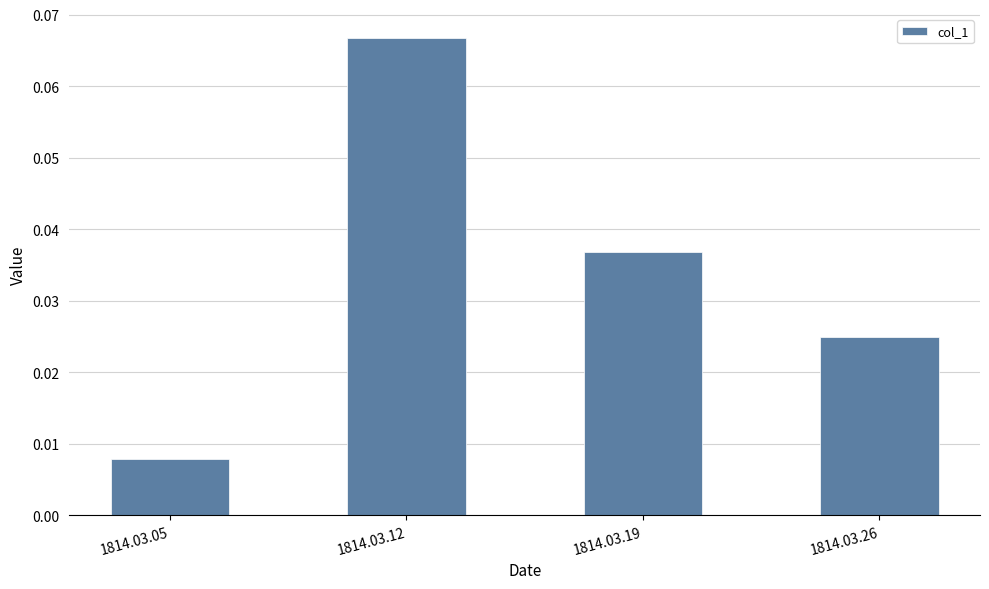

Rank the categories by value from lowest to highest.

1814.03.05, 1814.03.26, 1814.03.19, 1814.03.12